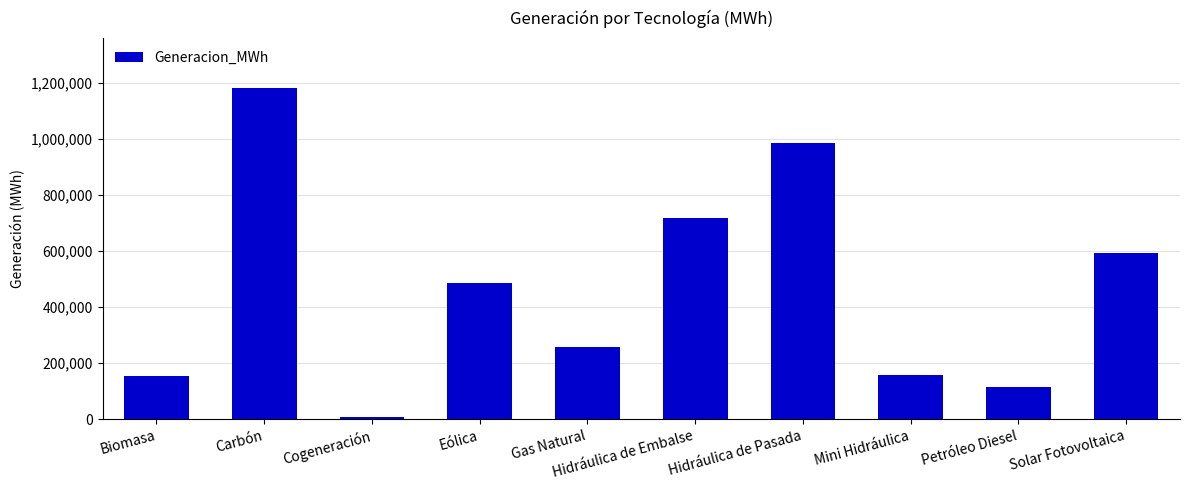

The value at Mini Hidráulica is 101862.2. True or false?

False